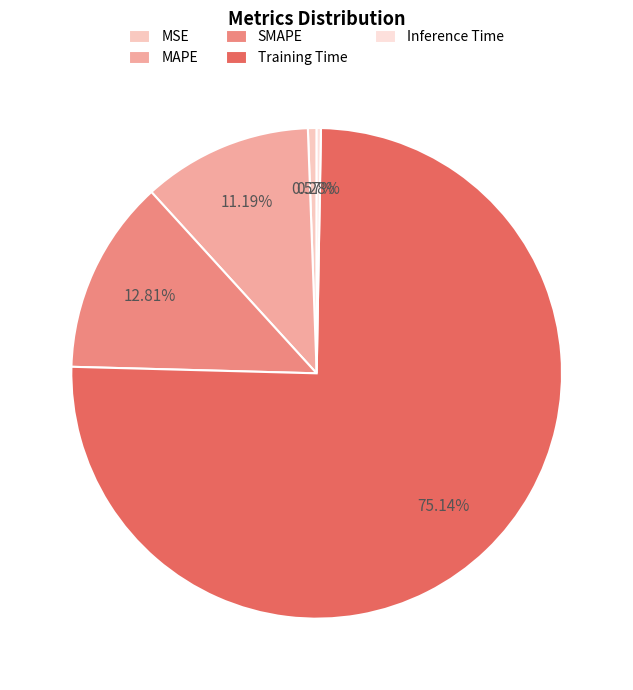

Which slice is the largest?

Training Time